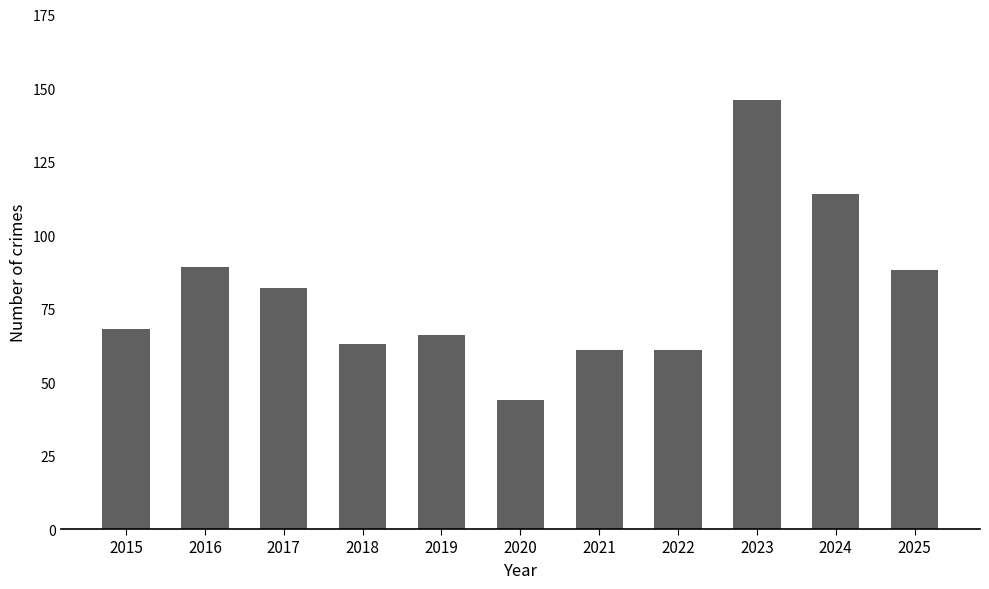

How many bars are there in total?

11